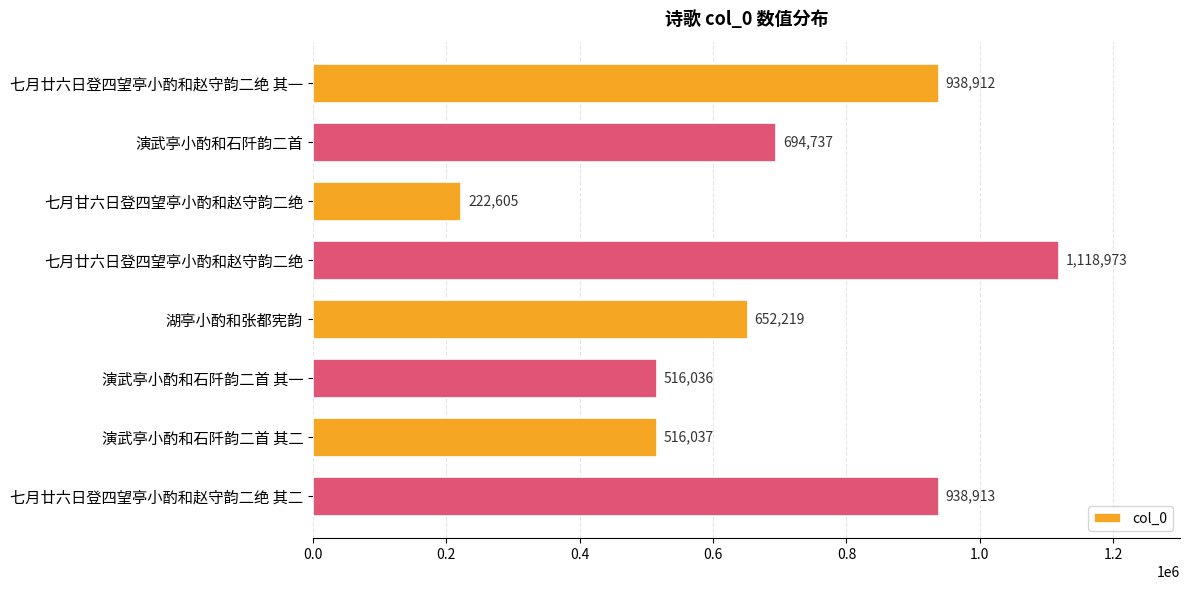

What is the label of the 5th bar from the bottom?

七月廿六日登四望亭小酌和赵守韵二绝